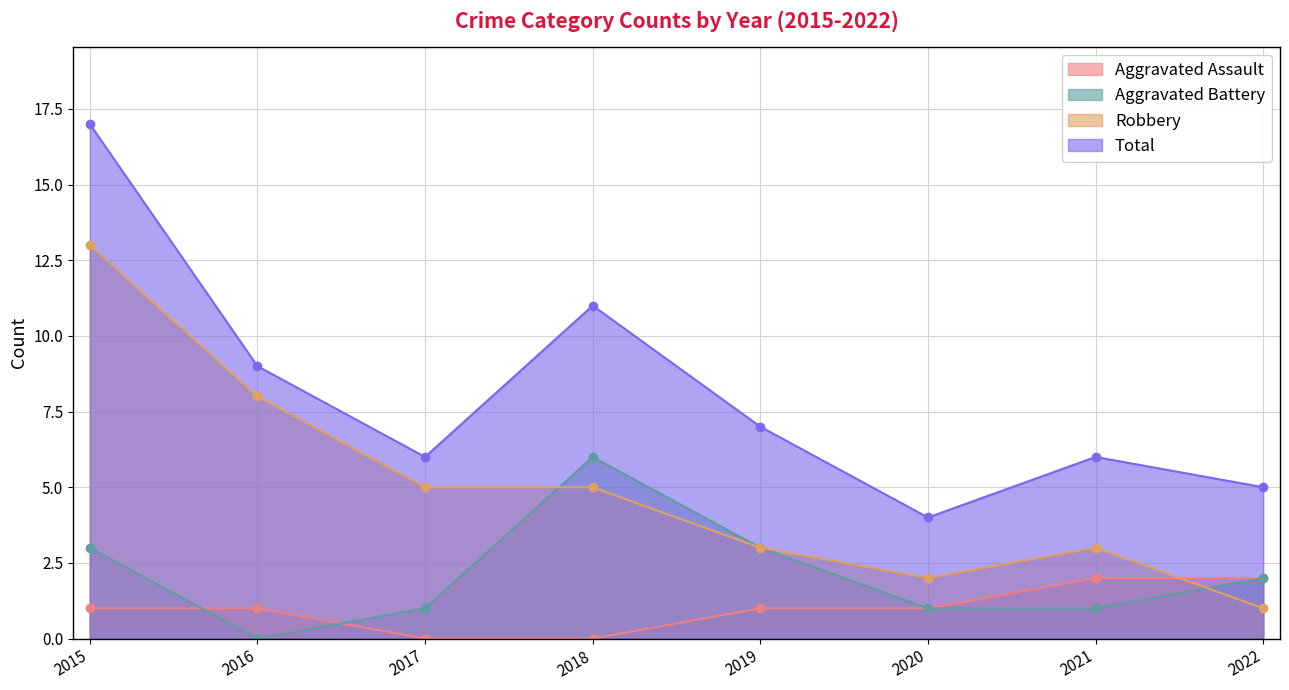

What are all the series names shown in the legend?

Aggravated Assault, Aggravated Battery, Robbery, Total